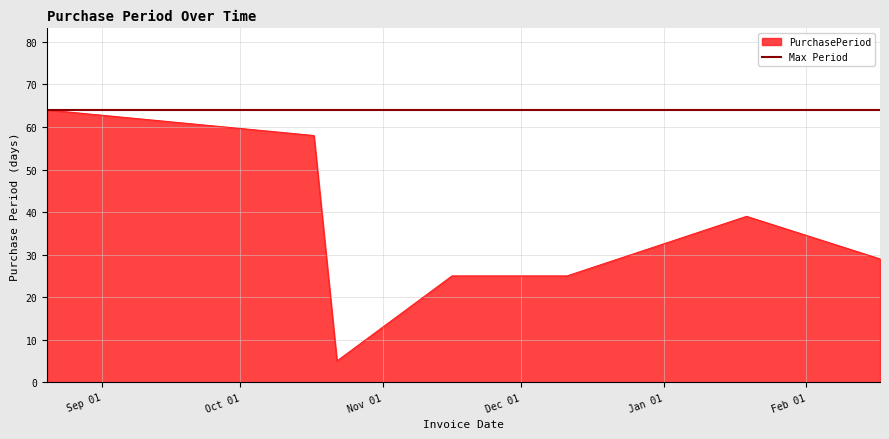

What position from the left is 2015-10-17?

2